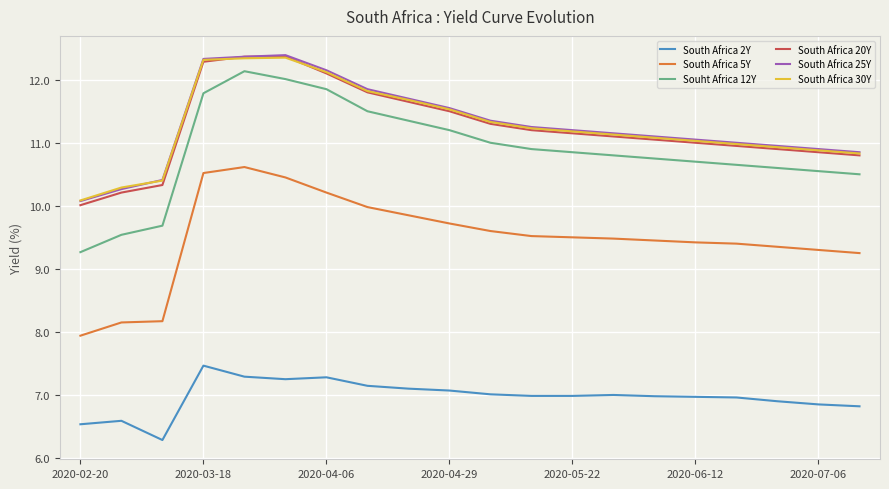

What is the lowest value of the Souht Africa 12Y series?

9.3